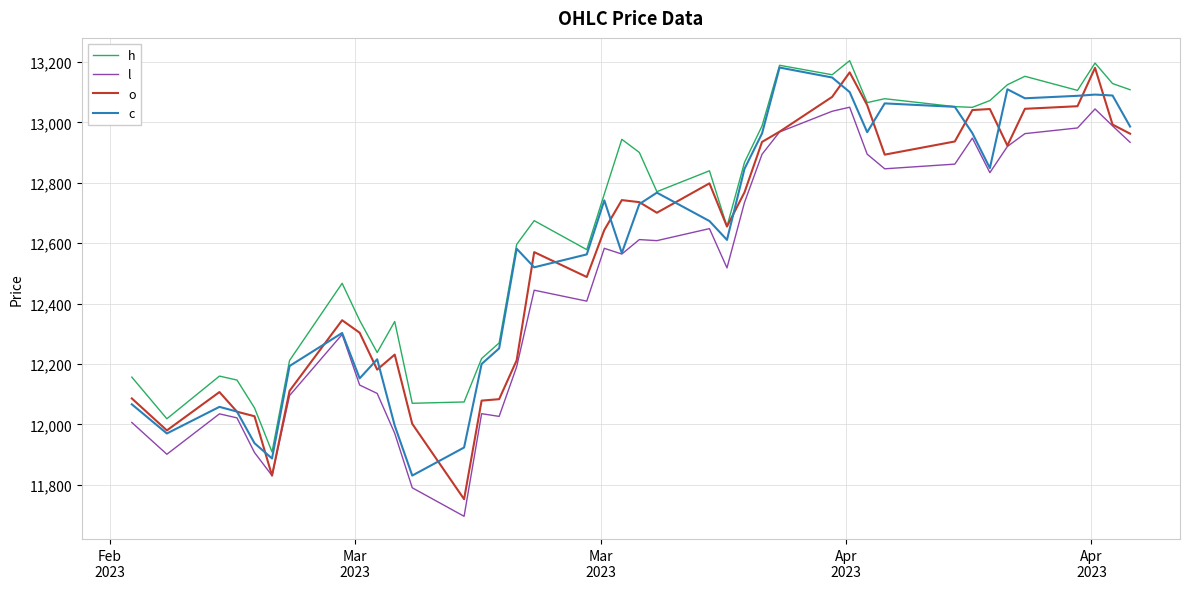

Does the chart have visible grid lines?

Yes